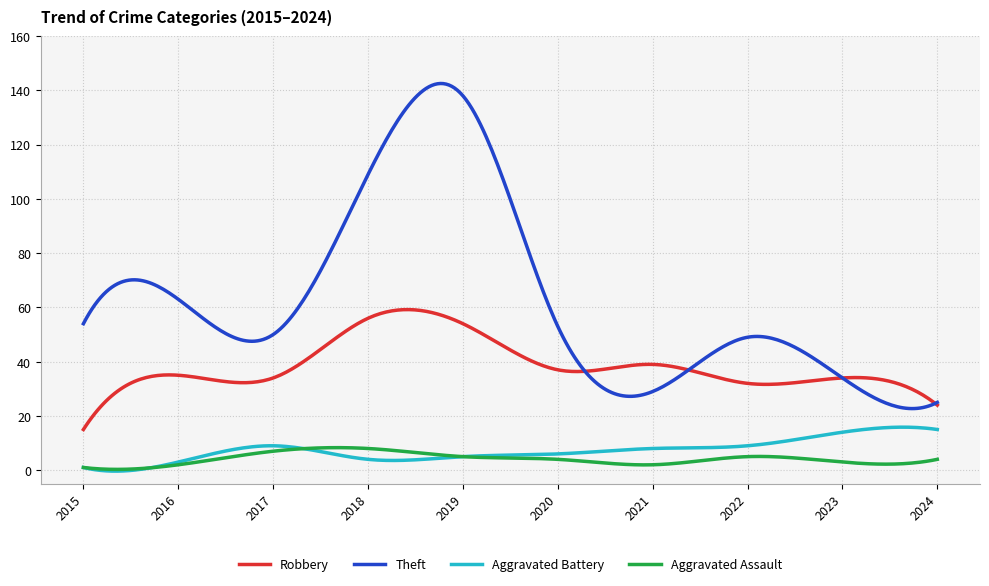

True or false: Theft and Aggravated Assault intersect in this chart.

False